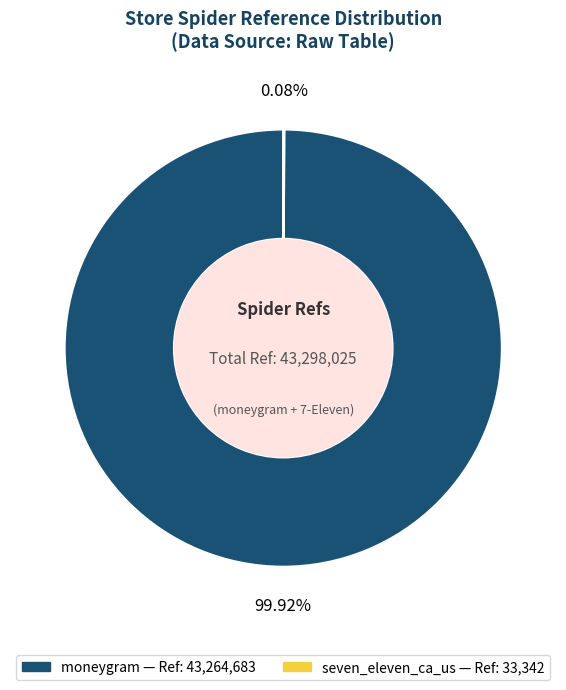

Which slice is the largest?

moneygram